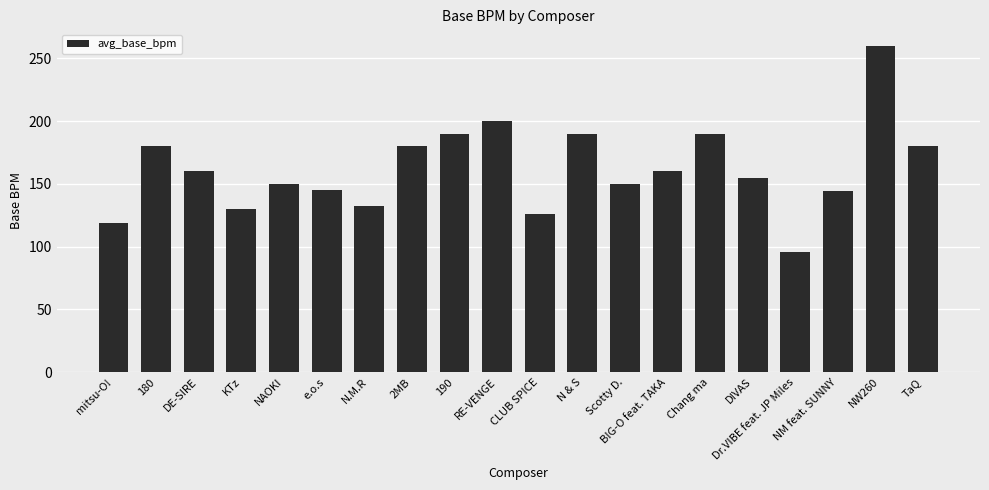

Approximately how many times larger is the value at N.M.R compared to 180?

0.7